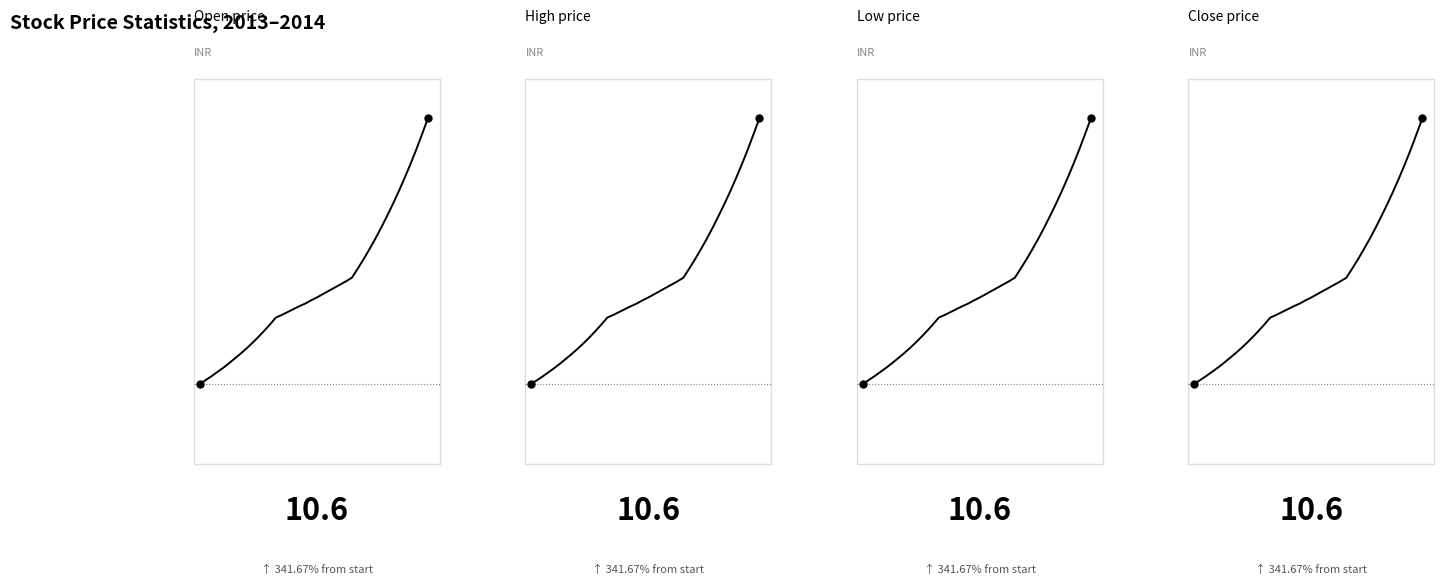

What are all the series names shown in the legend?

open, high, low, close